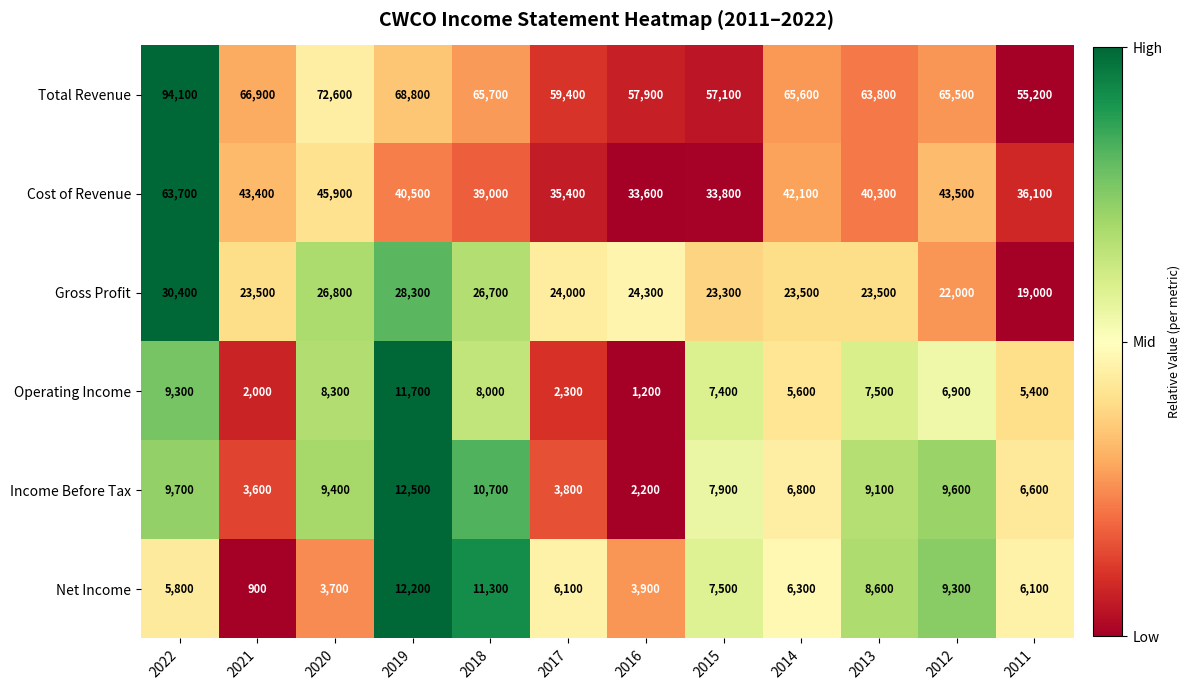

True or false: Total Revenue has a value of 89413 at 2013.

False